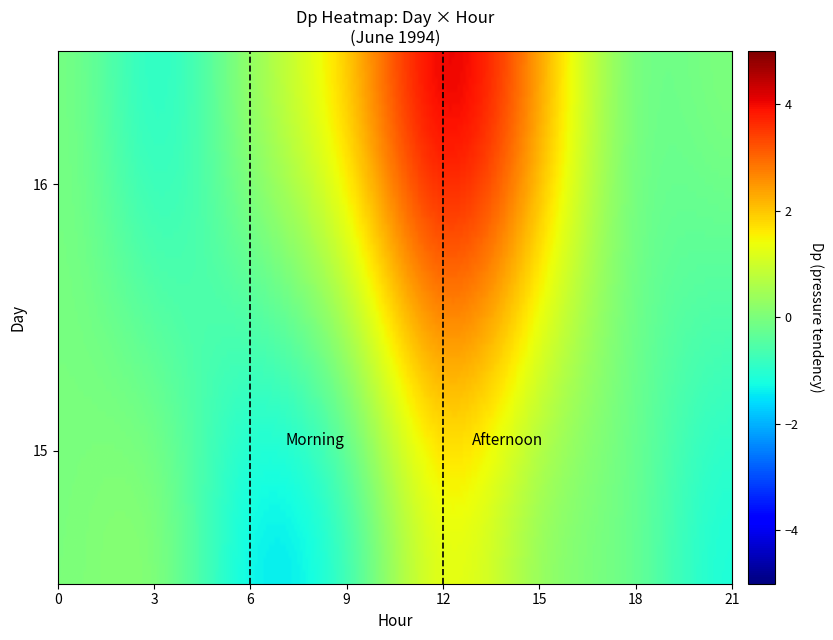

List the labels in order of value, smallest first.

15_6, 15_21, 16_3, 15_9, 15_18, 16_0, 16_18, 16_6, 15_15, 15_12, 16_9, 16_15, 16_12